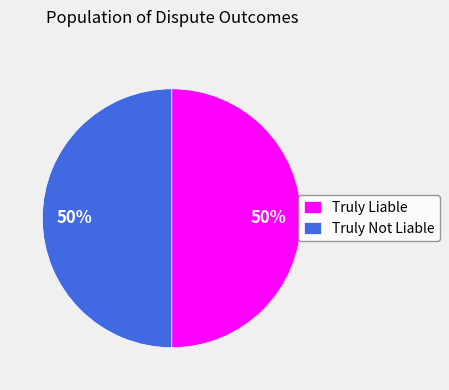

To the nearest percent, what is the combined percentage of Truly Liable and Truly Not Liable?

100%